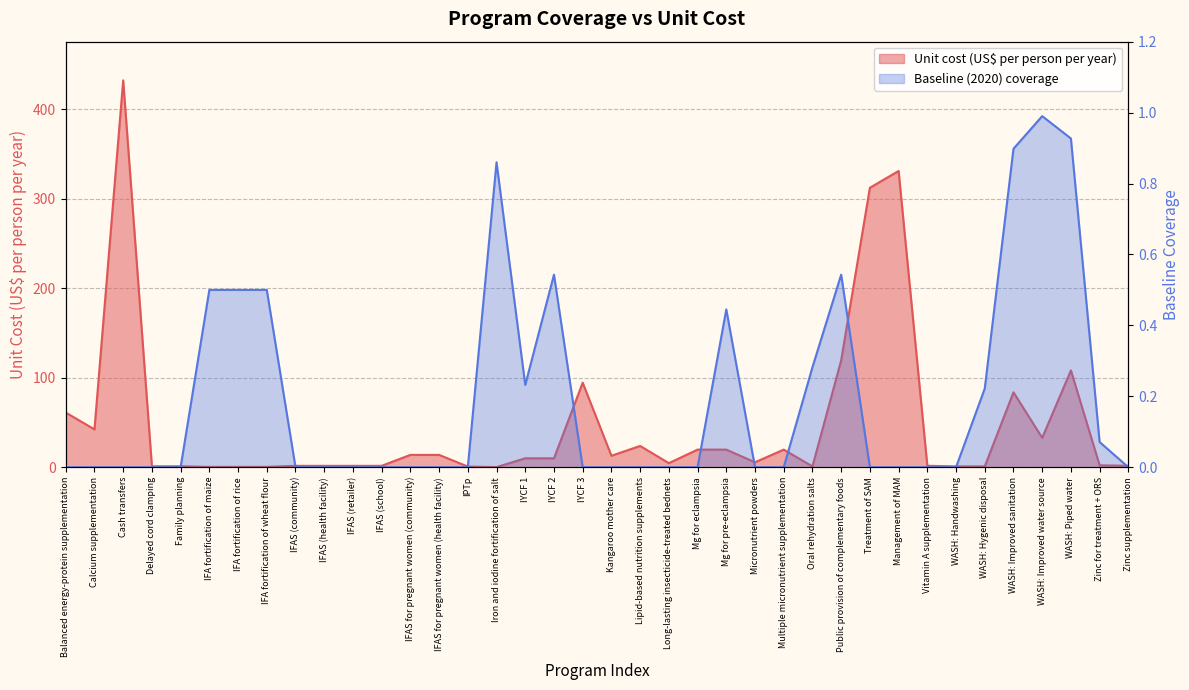

What is the sum of all Baseline (2020) coverage values?

7.5